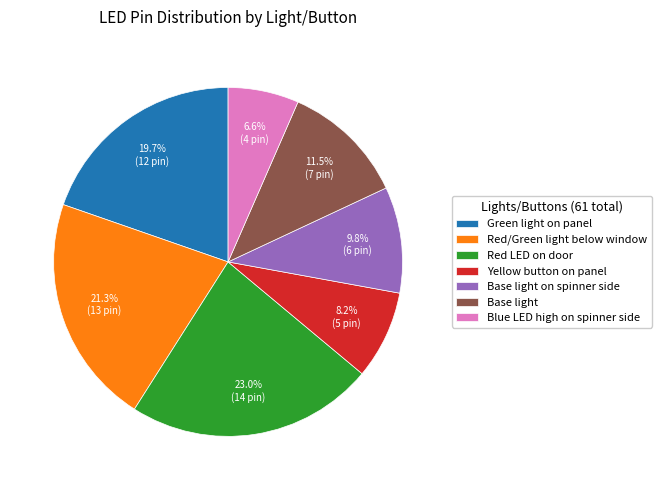

True or false: Red LED on door accounts for 23% of the total.

True